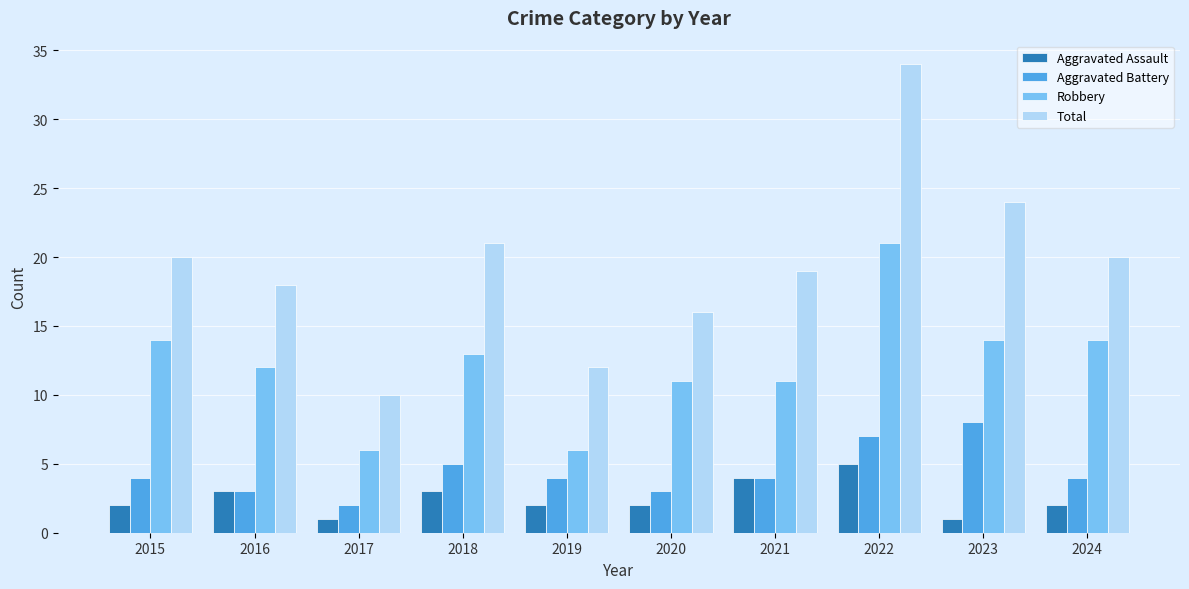

Is it true that Robbery equals 6 at 2019?

True